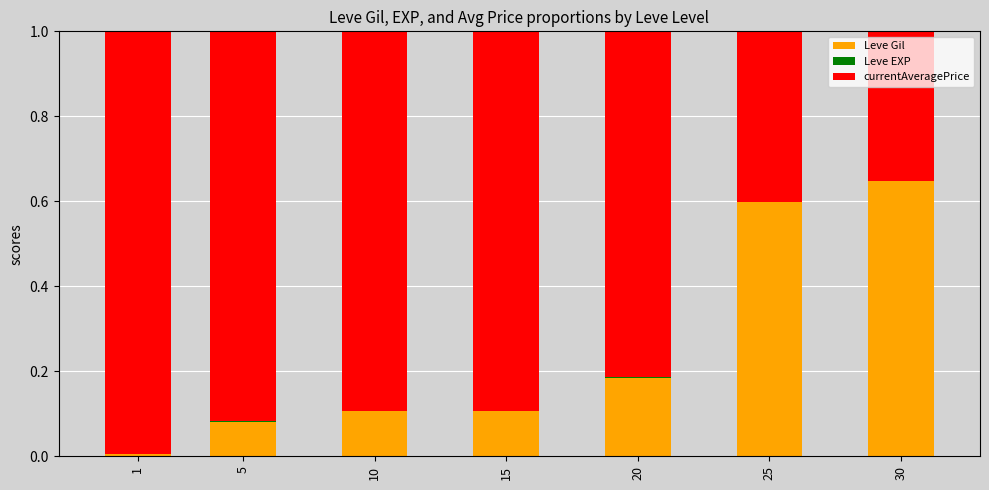

At which label does Leve Gil reach its peak?

30